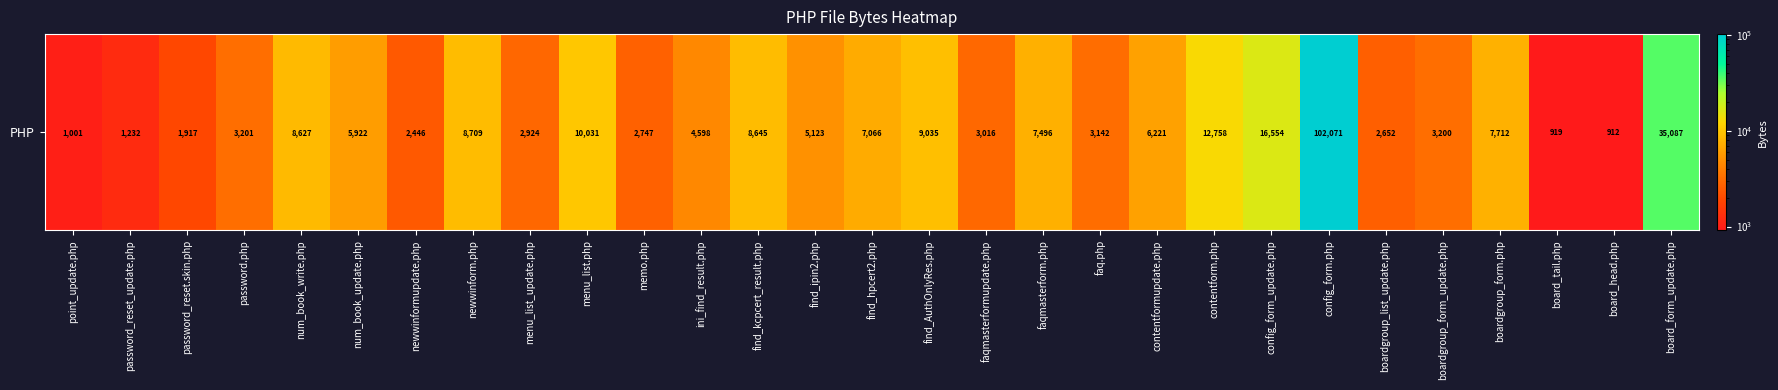

True or false: the data shows 2924 at menu_list_update.php.

True